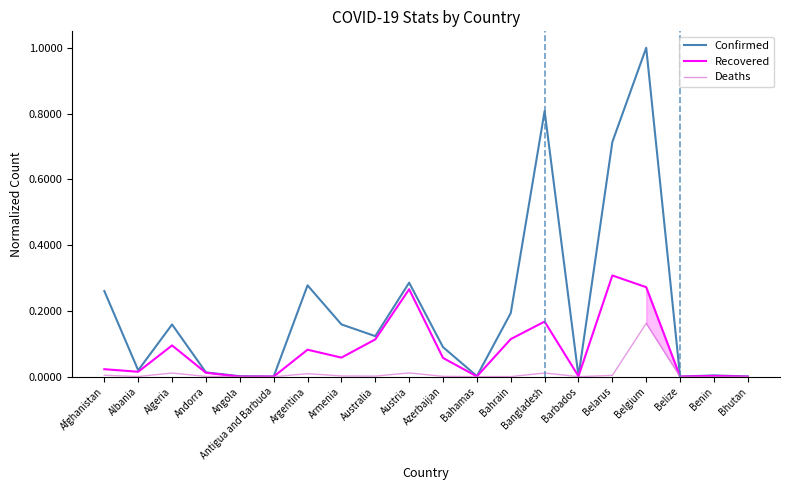

True or false: Confirmed and Recovered cross at least once.

False